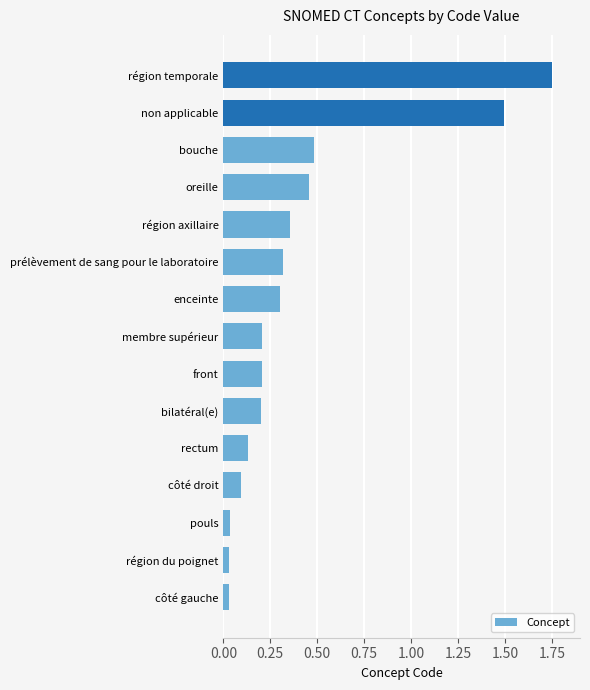

What is the difference between the values at bouche and membre supérieur?

0.3